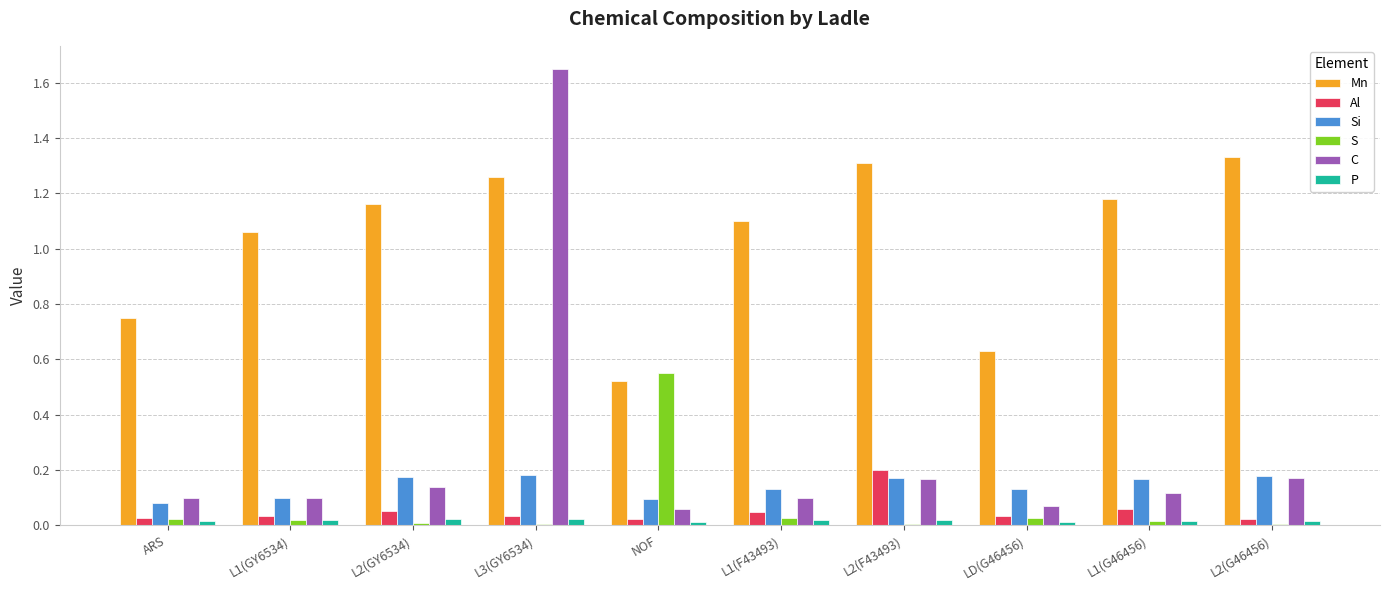

Which series has the largest range (max minus min)?

C